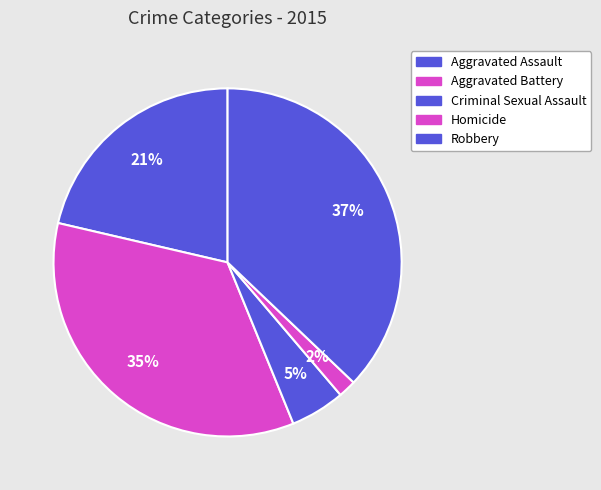

Combined, do Aggravated Battery and Criminal Sexual Assault account for over 50%?

No